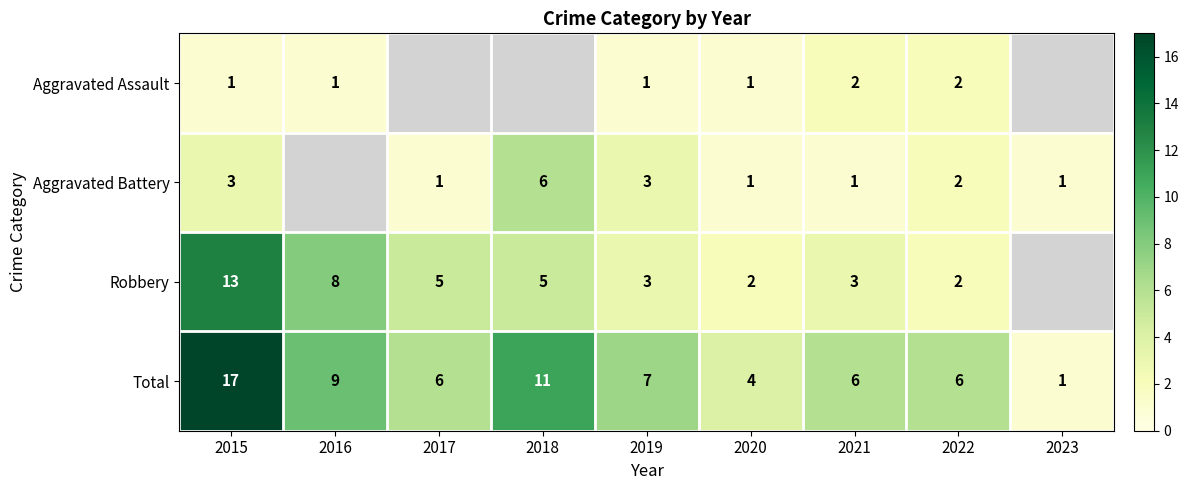

What is the sum of the Total values at 2019 and 2022?

13